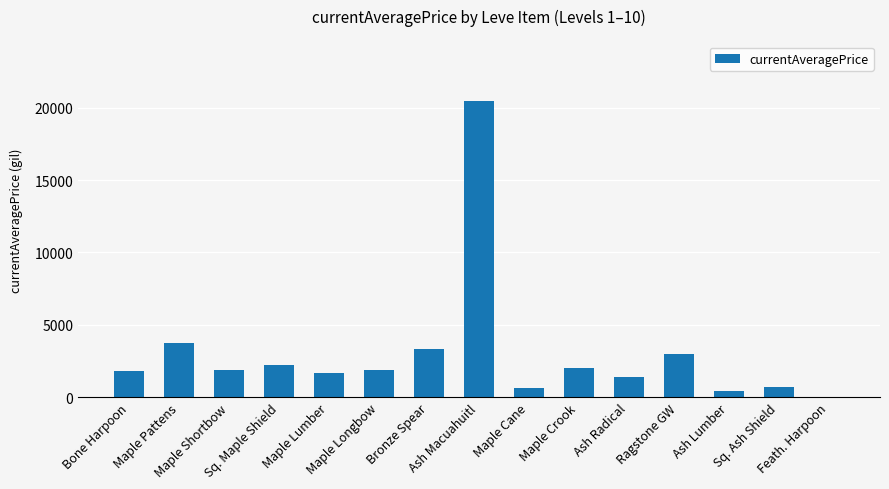

What is the change in value from Maple Pattens to Maple Crook?

-1766